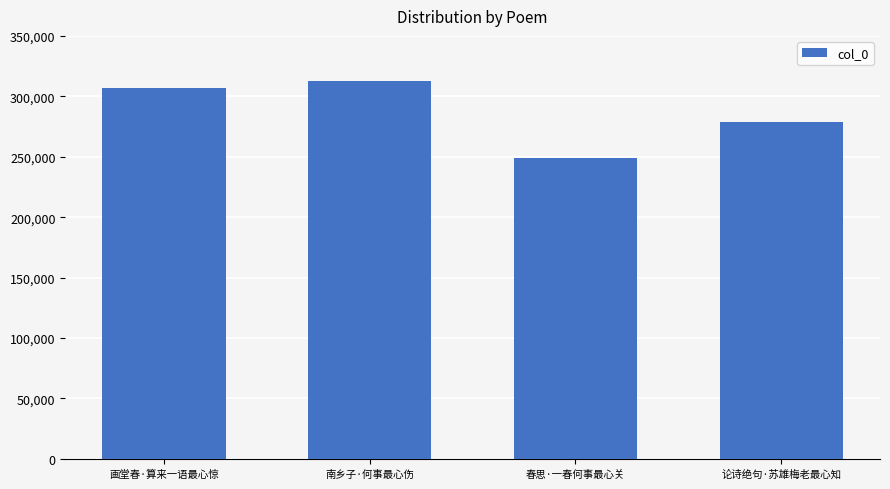

How many series are shown in this chart?

1